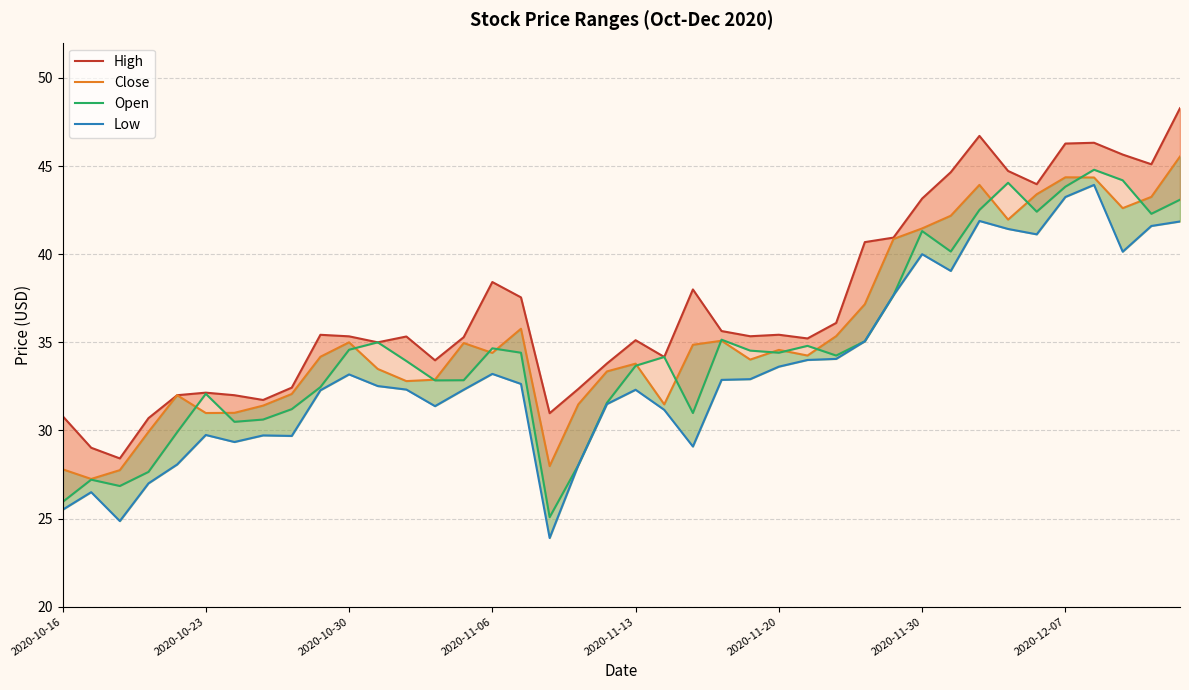

The value of High at 8 is 46.1. True or false?

False